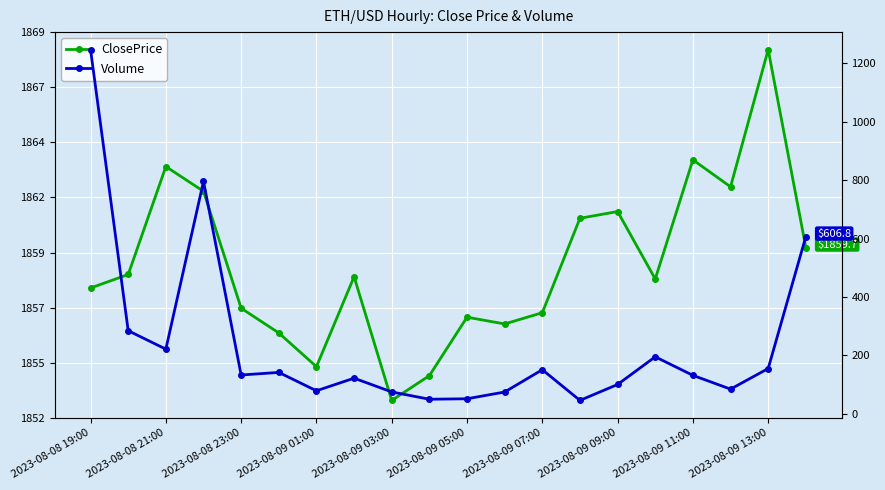

Which series changed the most between 2023-08-08 21:00 and 2023-08-09 07:00?

Volume